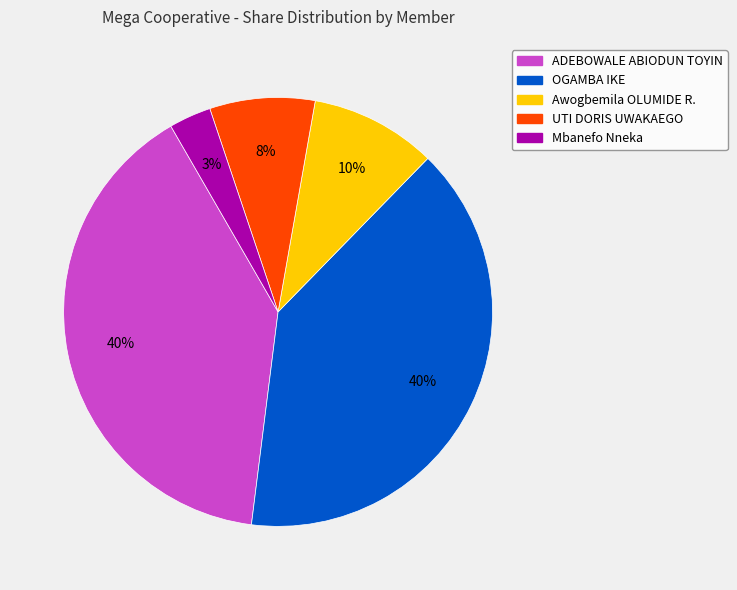

To the nearest percent, what is the difference between the largest and smallest slice percentages?

37%